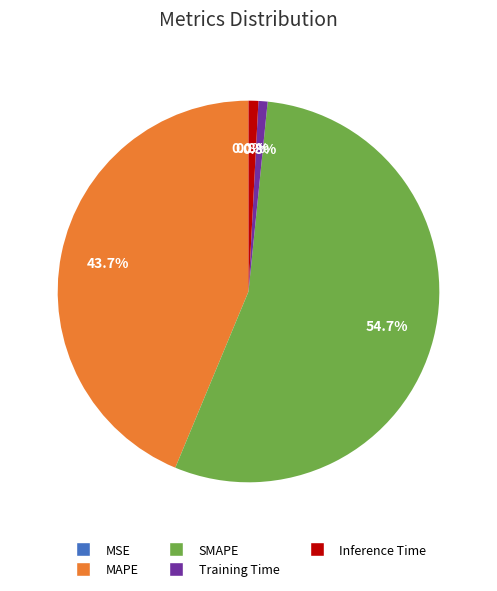

True or false: Inference Time accounts for 1% of the total.

True